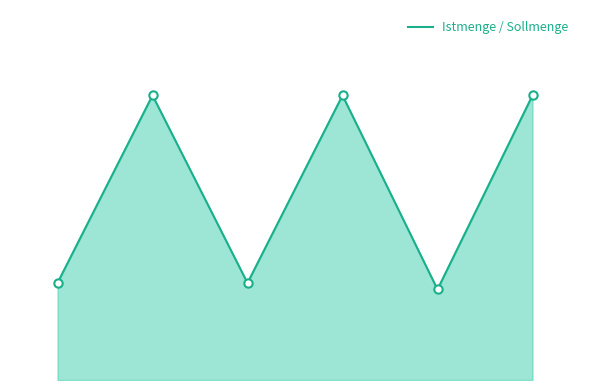

Is this an area chart (filled region under the line)?

Yes